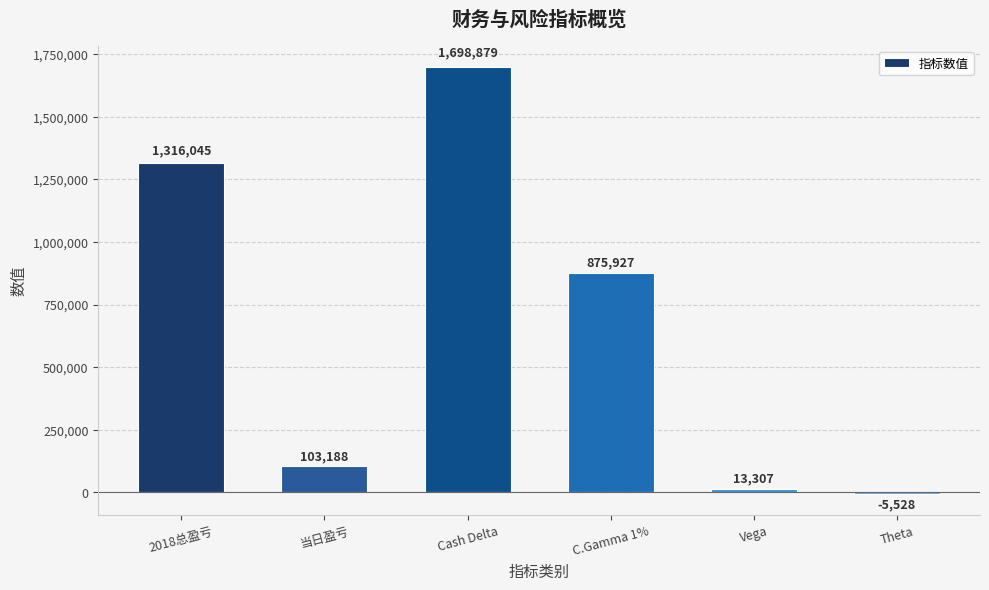

Which category has the highest value across all series?

Cash Delta